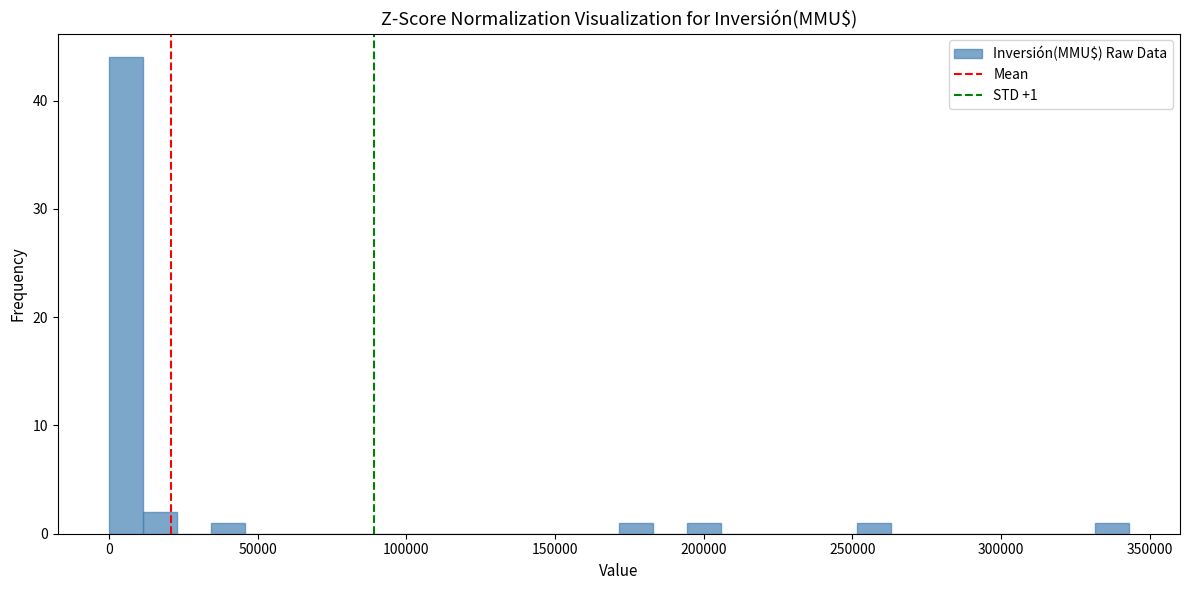

Around what value on the x-axis is the tallest bar? Give the approximate position of its centre, as read against the axis.

5000